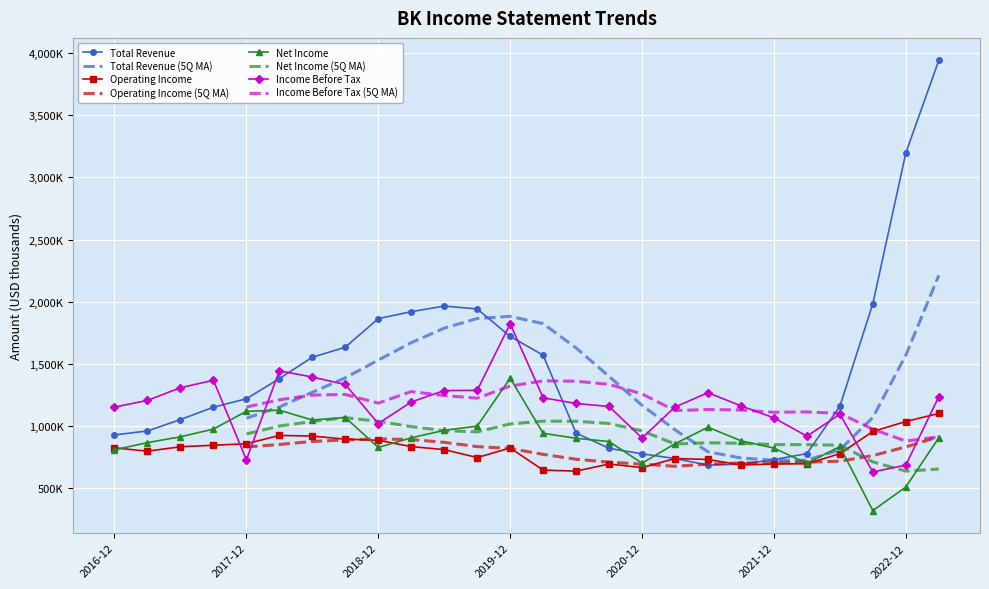

Reading right to left, extract all data points from this chart.

Total Revenue: 3942000	3197000	1984000	1159000	778000	729000	693000	685000	738000	776000	820000	943000	1570000	1721000	1942000	1965000	1920000	1864000	1634000	1553000	1381000	1219000	1151000	1052000	960000	928000
Operating Income: 1101000	1036000	956000	777000	696000	694000	686000	731000	738000	665000	694000	637000	645000	823000	746000	810000	834000	885000	894000	919000	924000	857000	845000	833000	797000	824000
Net Income: 905000	509000	319000	835000	699000	822000	881000	990000	857000	701000	875000	901000	941000	1385000	999000	965000	905000	827000	1068000	1048000	1127000	1118000	975000	913000	866000	809000
Income Before Tax: 1236000	685000	630000	1095000	918000	1065000	1162000	1268000	1153000	903000	1157000	1181000	1227000	1822000	1287000	1285000	1193000	1020000	1334000	1394000	1444000	728000	1368000	1308000	1206000	1152000